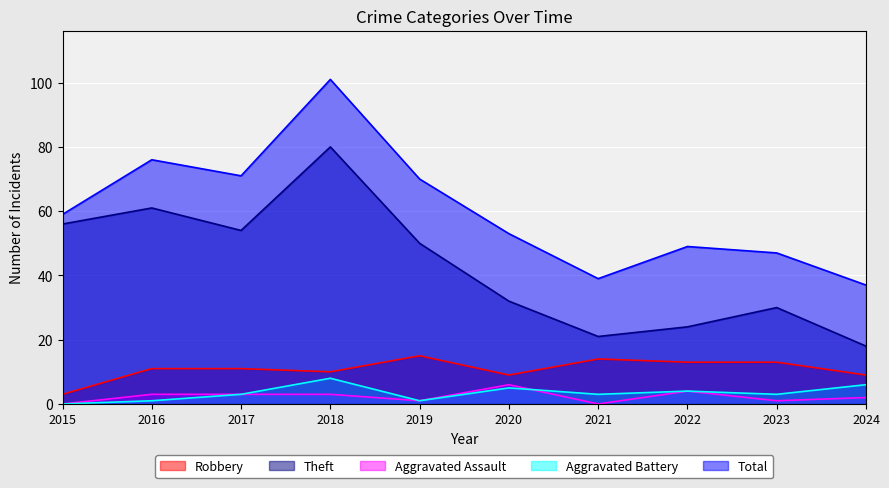

Which series has the largest total across all categories?

Total